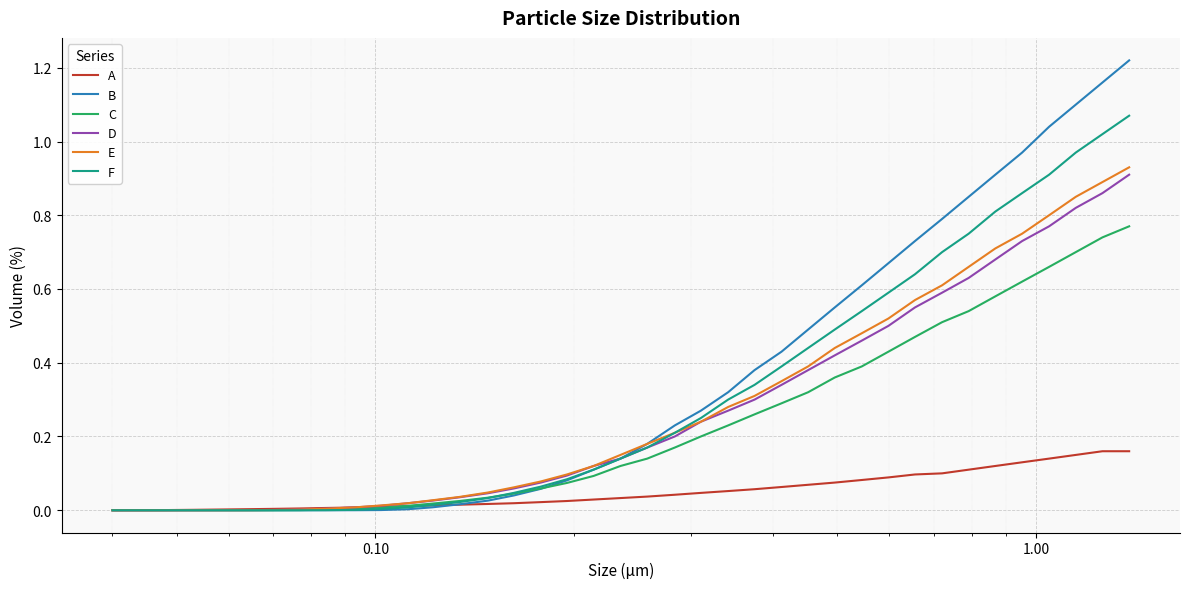

Which series has the largest range (max minus min)?

B